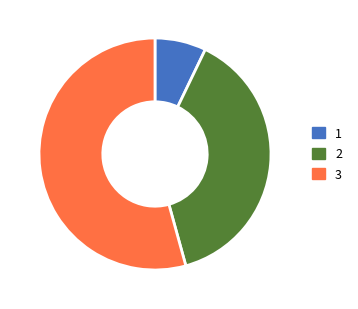

How many segments does this pie chart have?

3